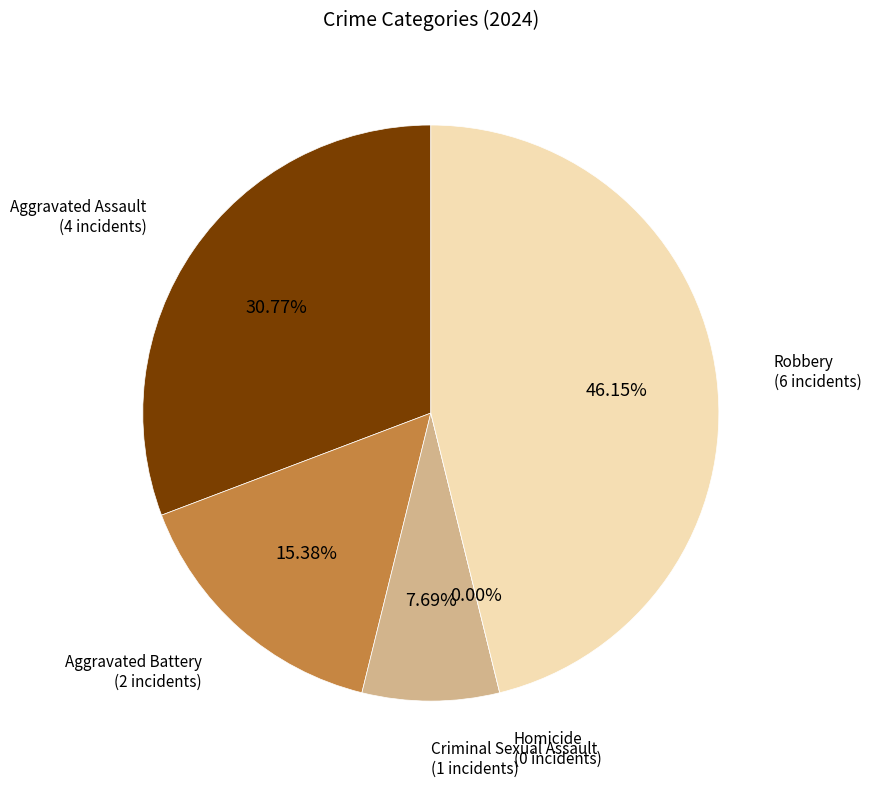

Does Aggravated Assault represent more than half of the total?

No